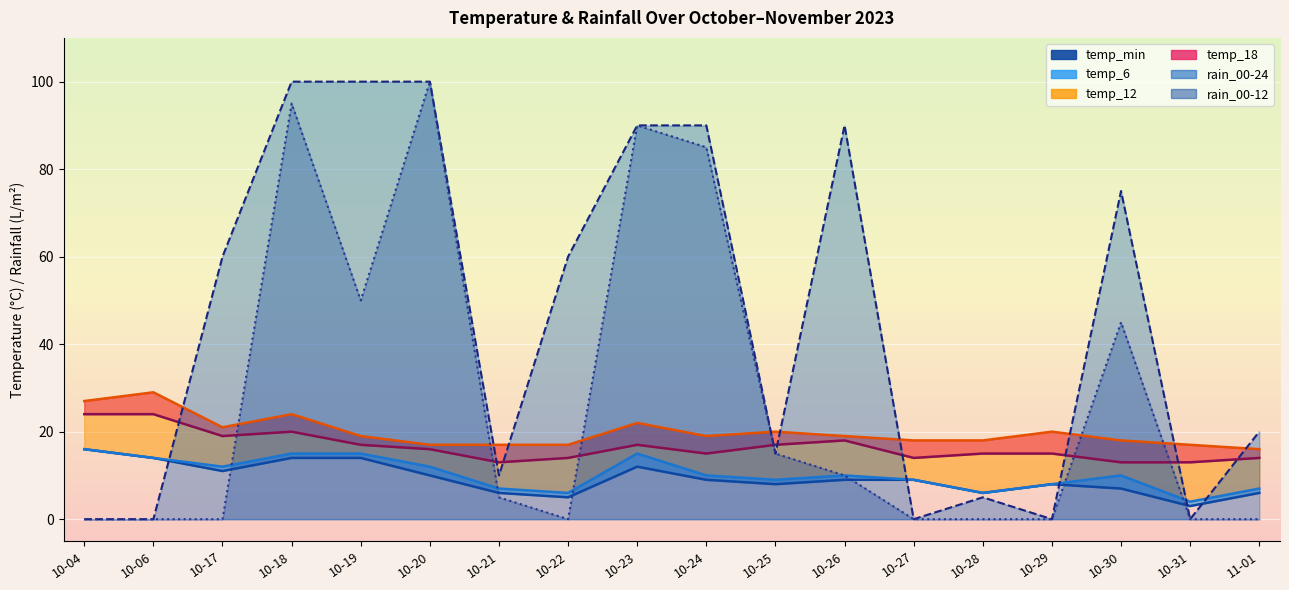

At which label does the data first exceed 9?

10-04